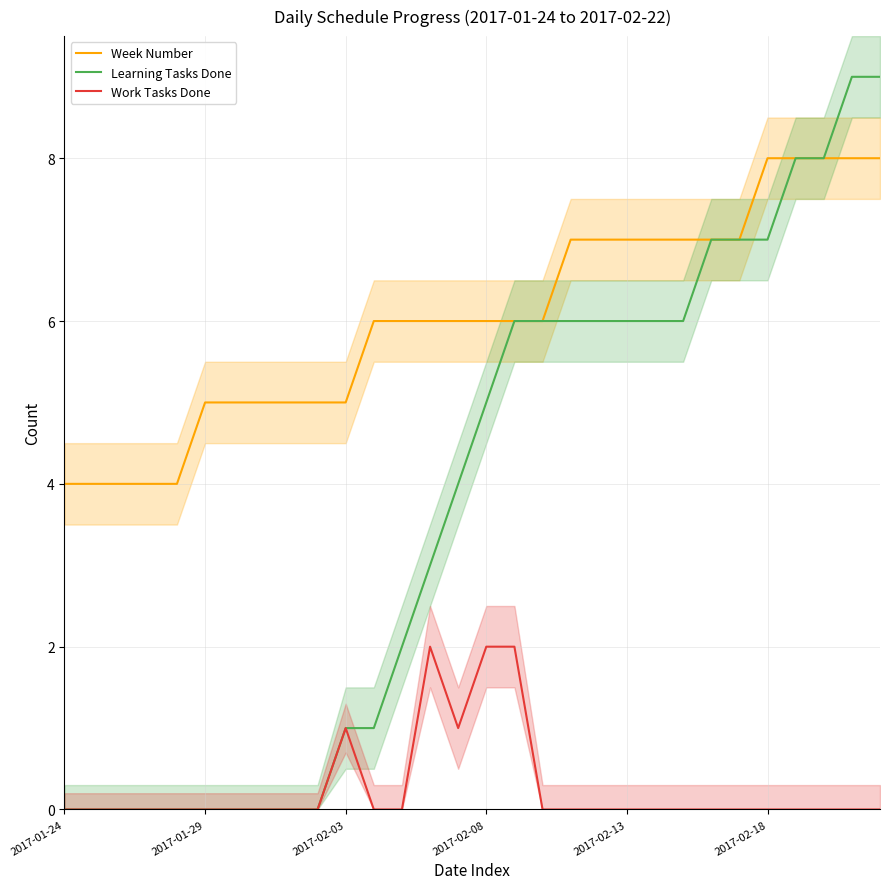

What is the sum of the Work Tasks Done values at 9 and 15?

2